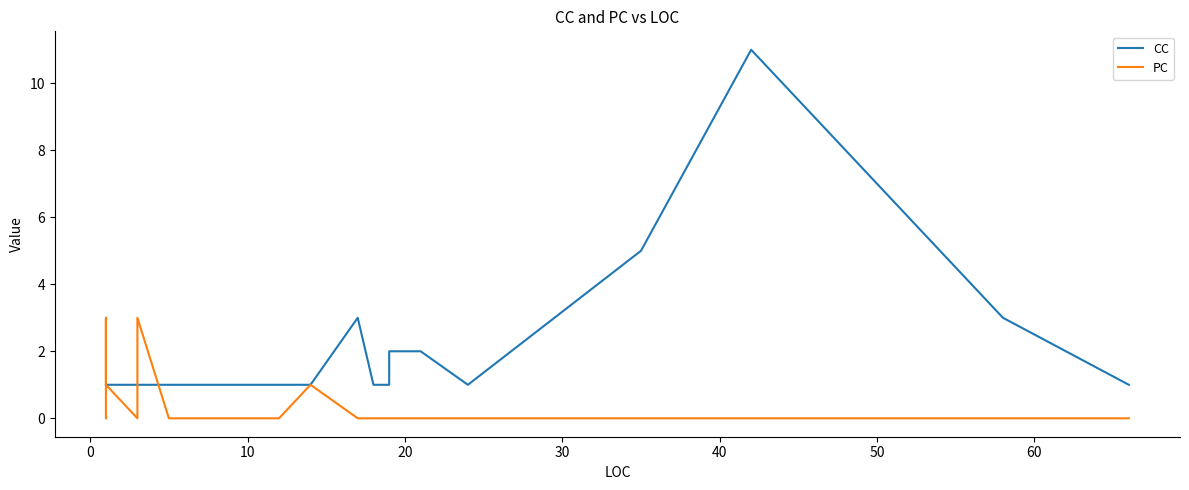

Is this an area chart (filled region under the line)?

No